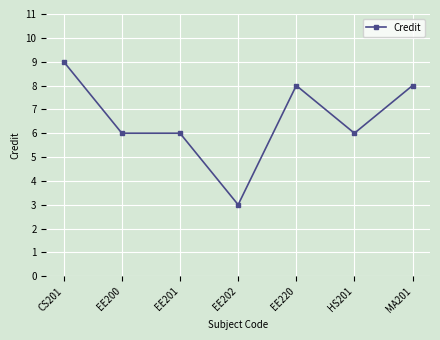

The value at EE220 is 8. True or false?

True